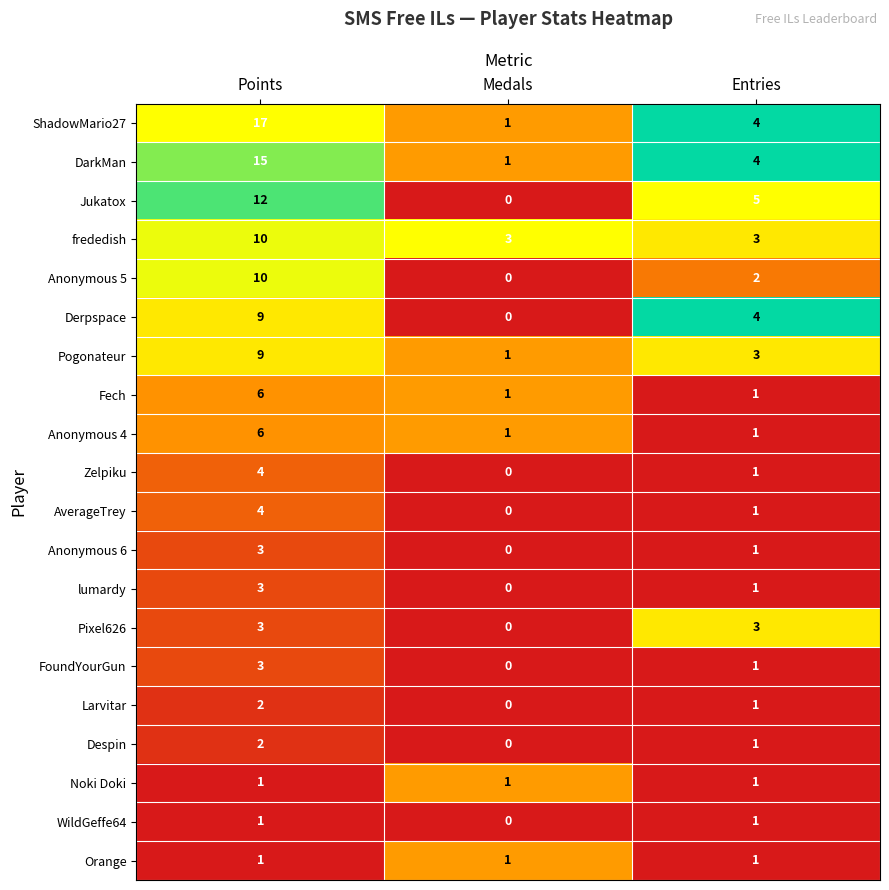

Which series has the widest spread of values?

ShadowMario27